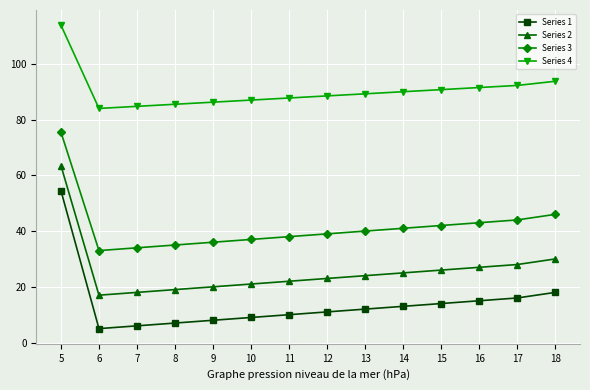

What is the maximum value for Series 2?

63.5